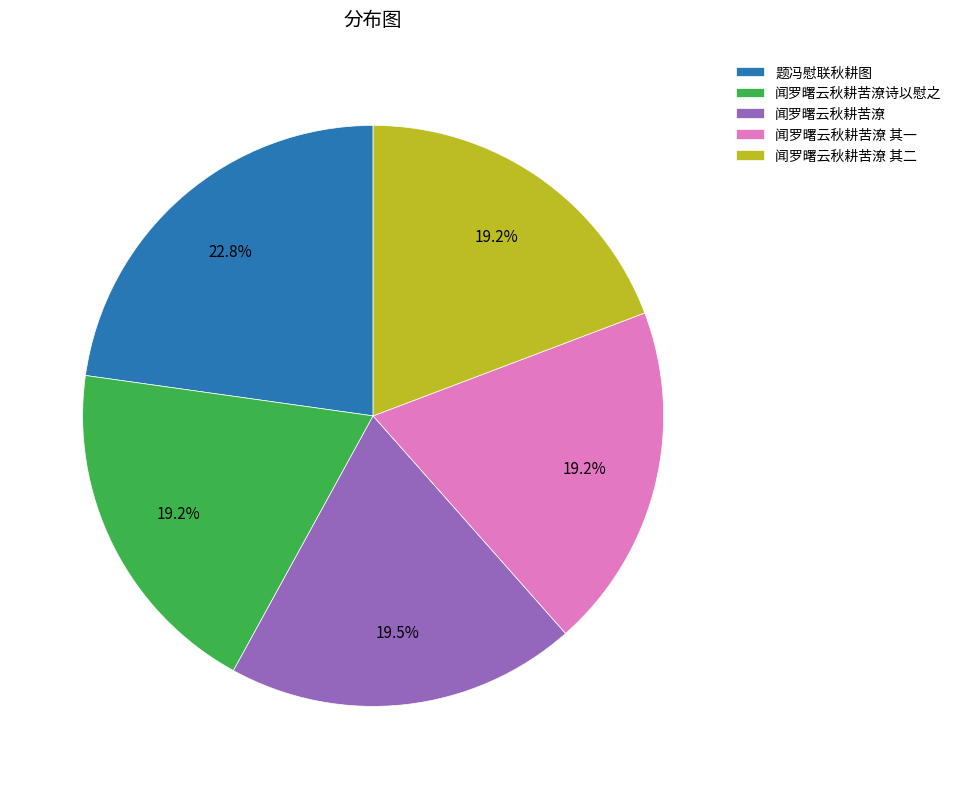

How many segments does this pie chart have?

5